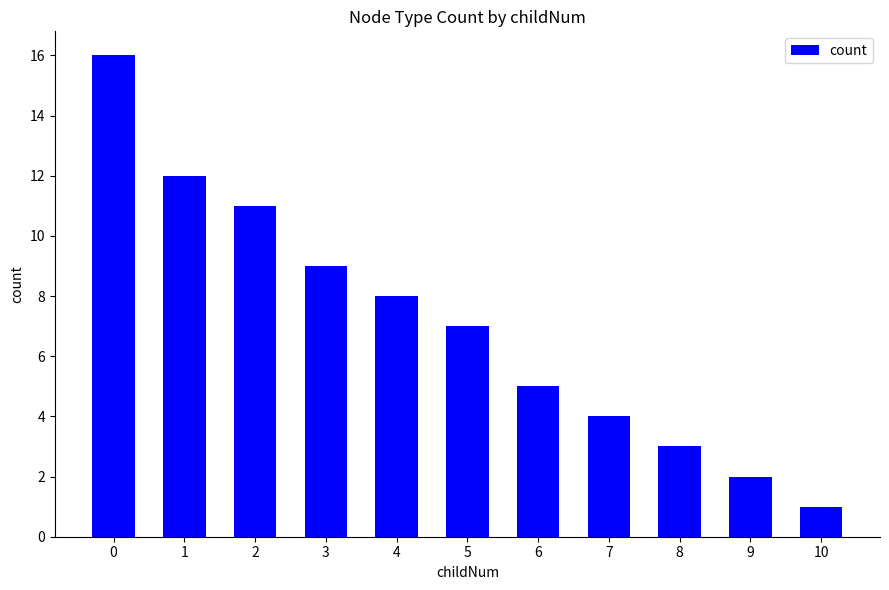

List the labels in order of value, largest first.

0, 1, 2, 3, 4, 5, 6, 7, 8, 9, 10